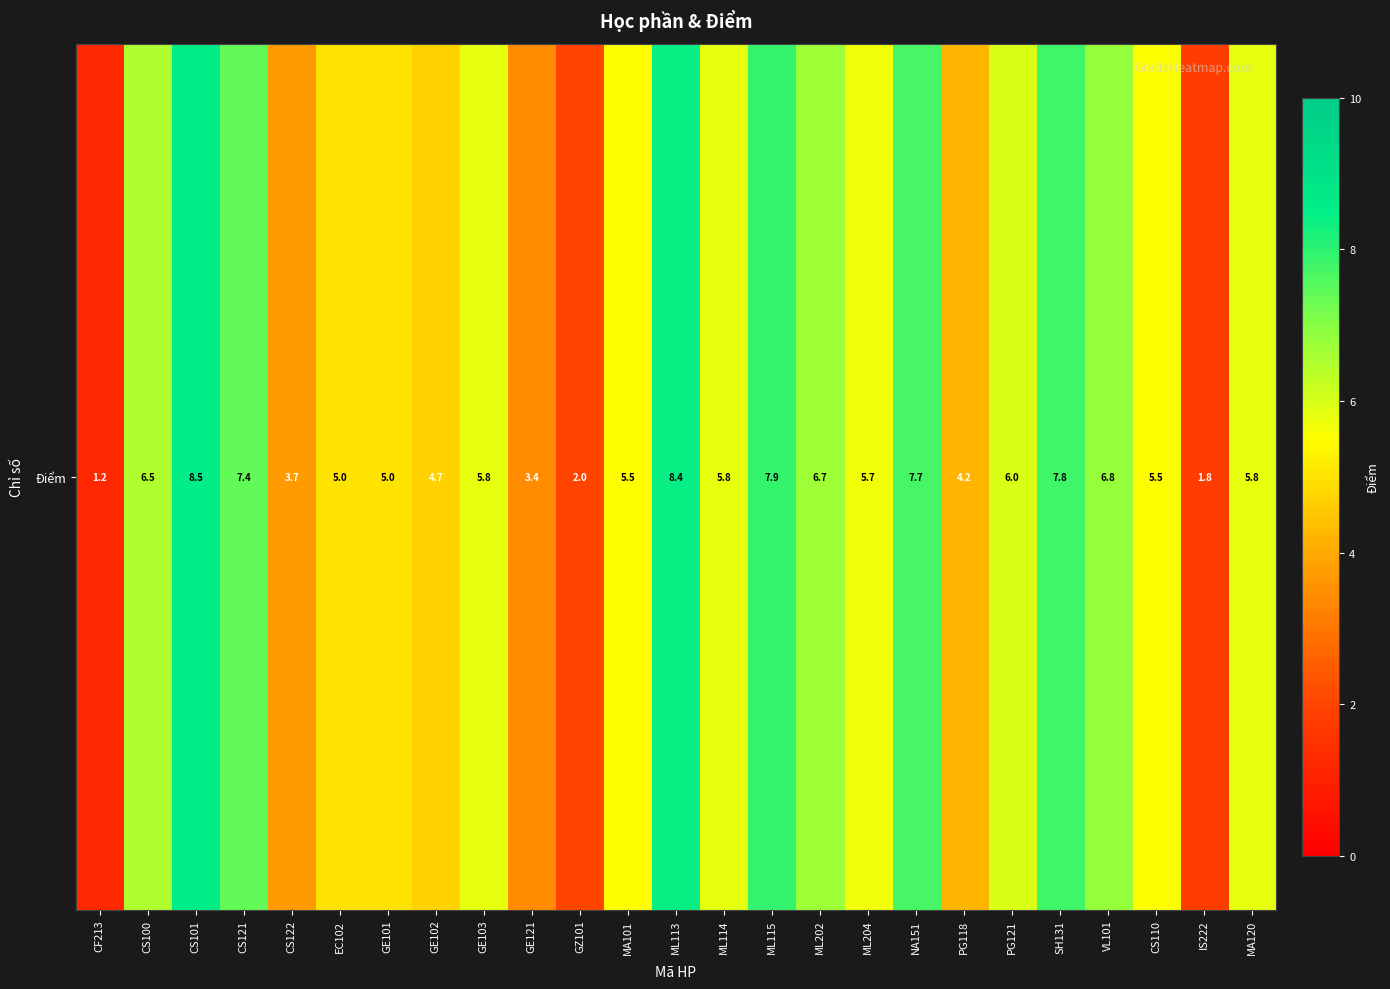

The chart shows a value of 0.7 at IS222. True or false?

False